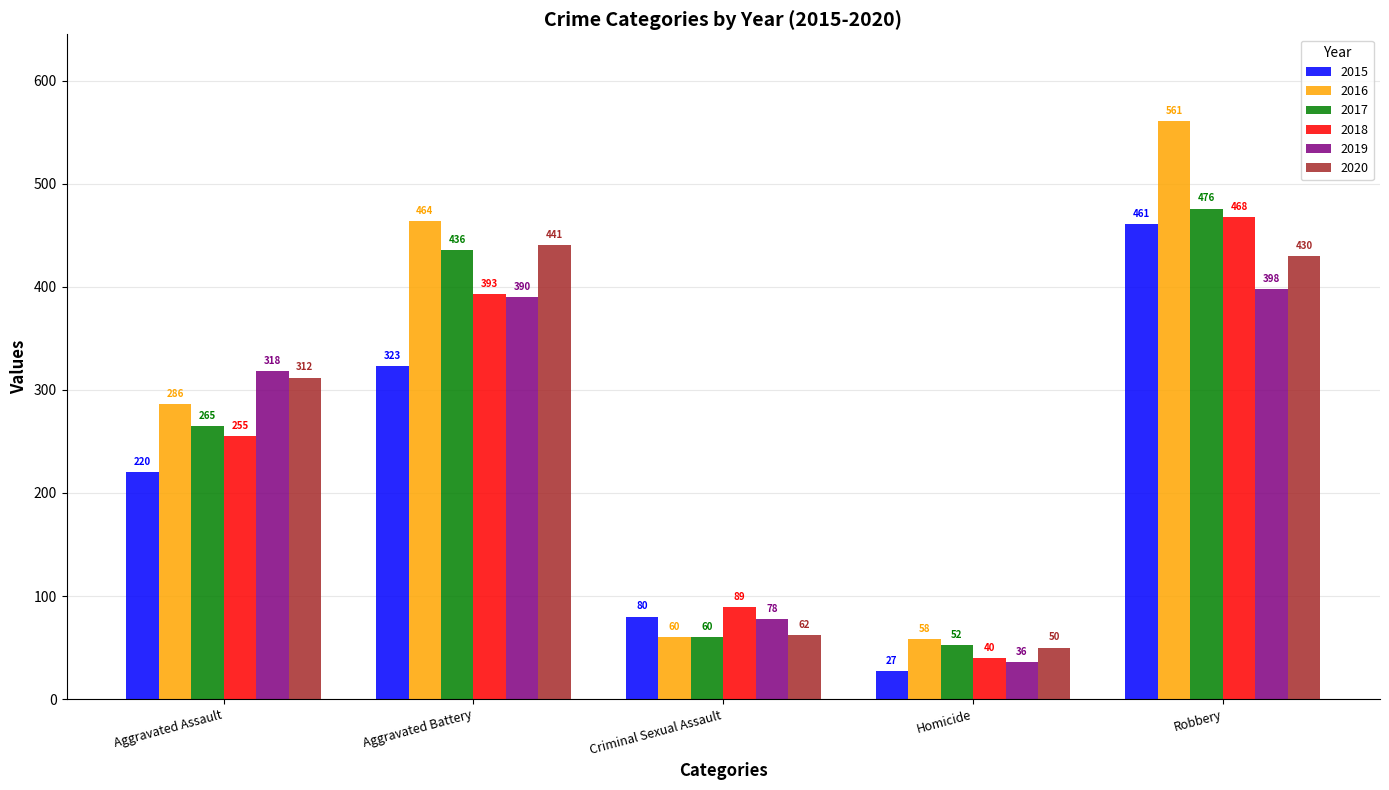

List the labels in order of 2020 value, largest first.

Aggravated Battery, Robbery, Aggravated Assault, Criminal Sexual Assault, Homicide